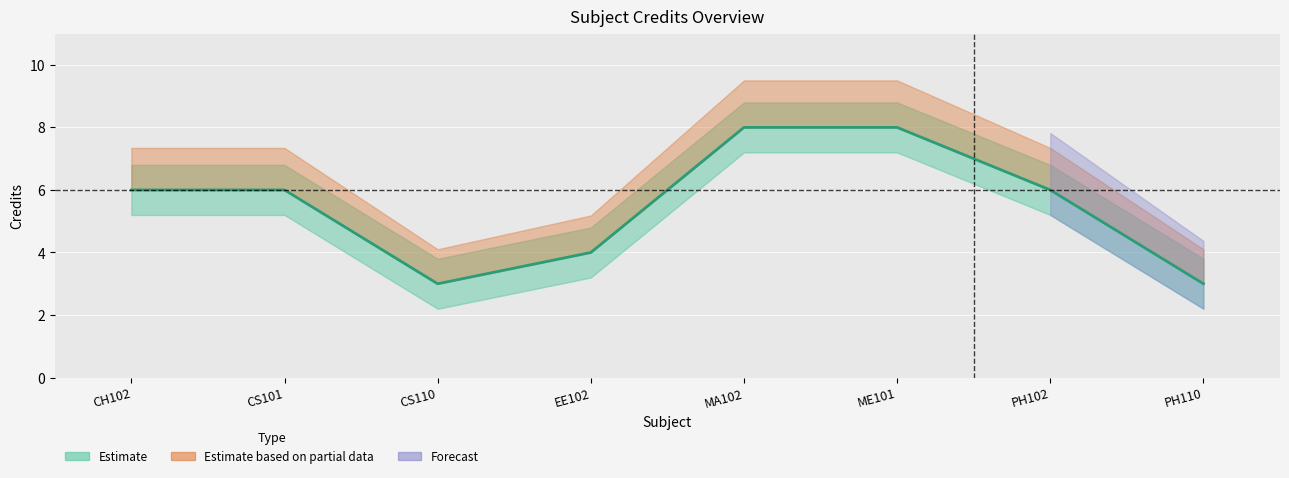

True or false: Credit and Credit_upper intersect in this chart.

False